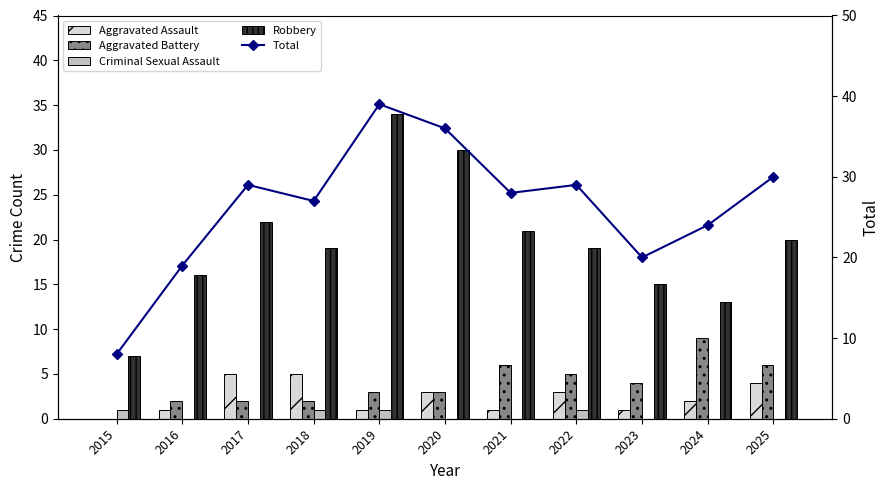

Count the number of data series in this chart.

5